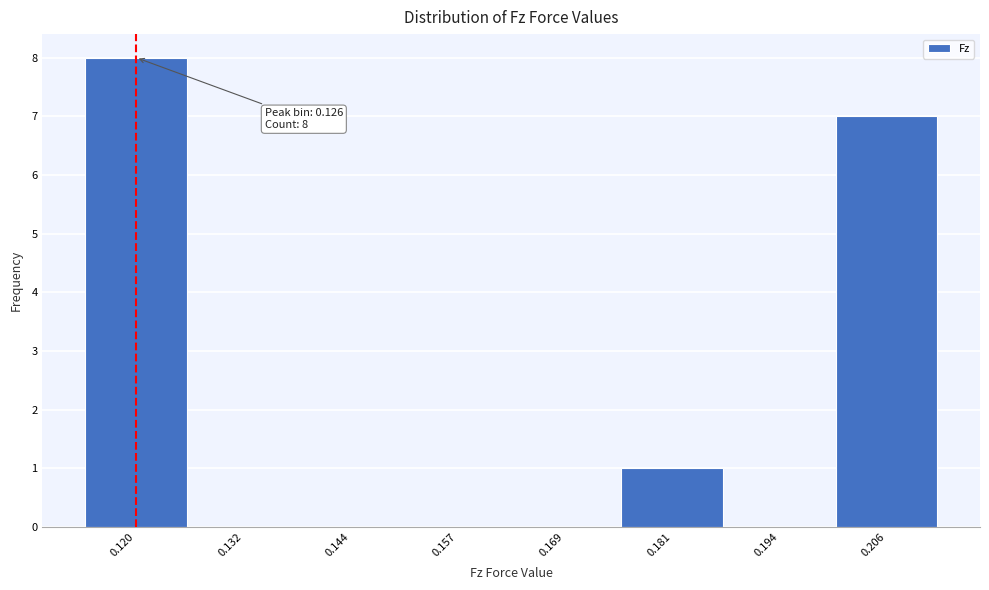

Reading right to left, list all the values displayed in this chart.

0.206=7	0.194=0	0.181=1	0.169=0	0.157=0	0.144=0	0.132=0	0.120=8